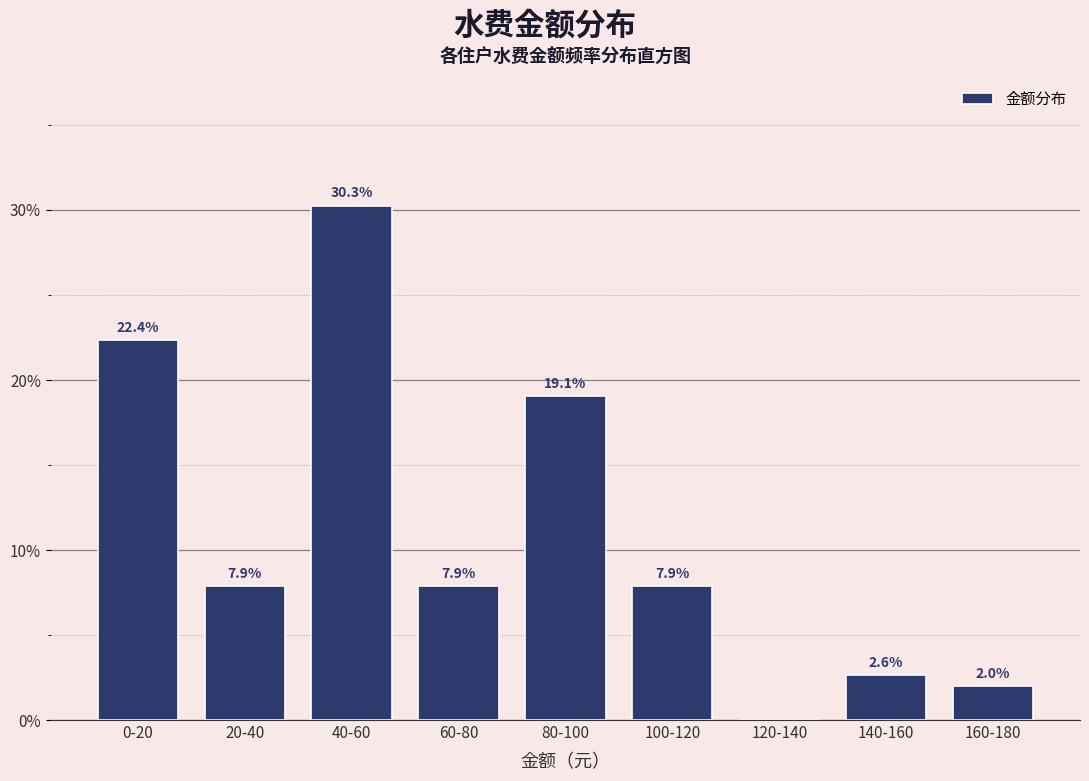

Reading right to left, what are all the values shown in this chart?

160-180=2.0	140-160=2.6	120-140=0.0	100-120=7.9	80-100=19.1	60-80=7.9	40-60=30.3	20-40=7.9	0-20=22.4